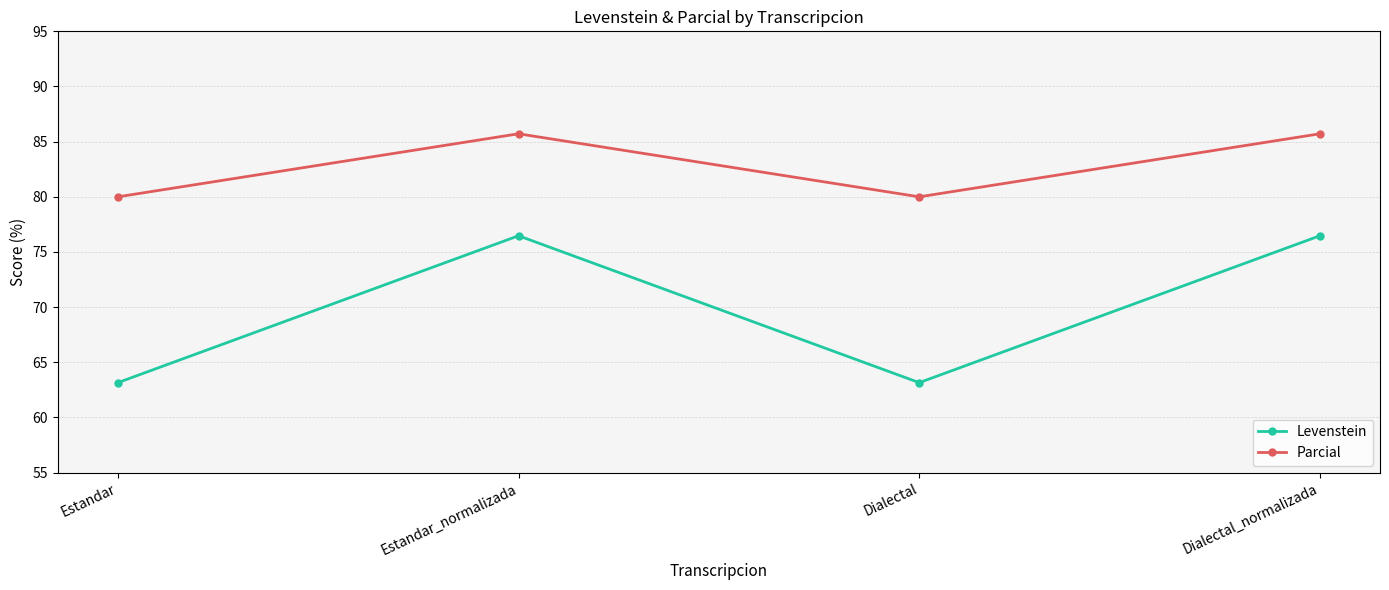

How many data points in Parcial are less than 85?

2